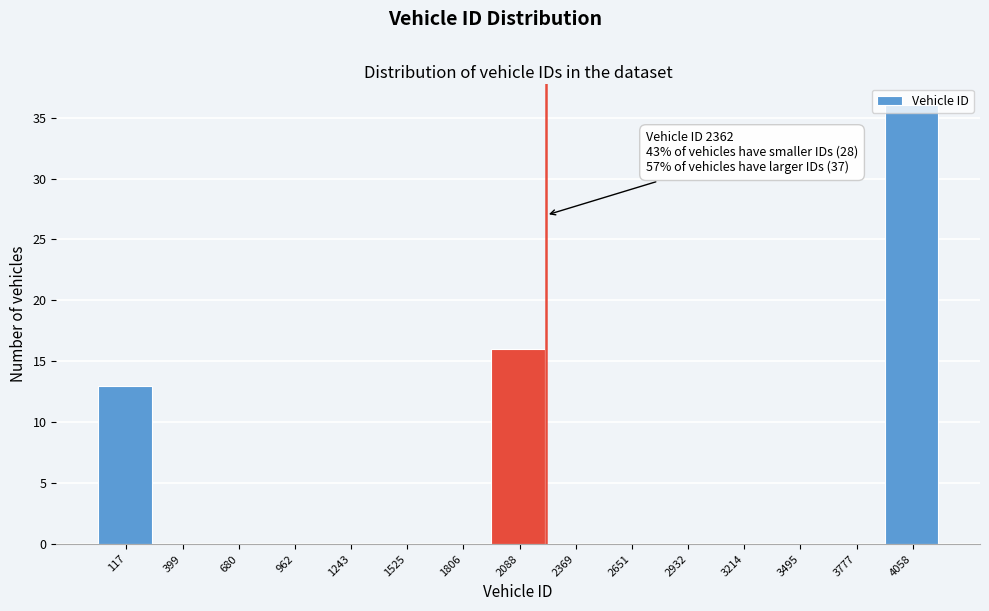

Is it true that the value at 399 is 0?

True